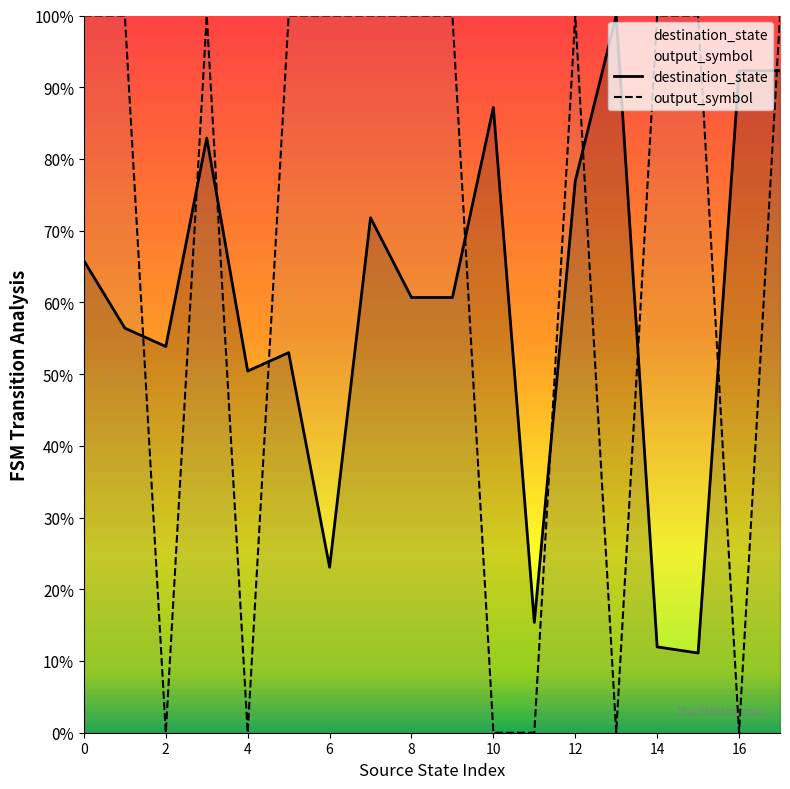

True or false: destination_state has more than 0 interior local peaks.

True